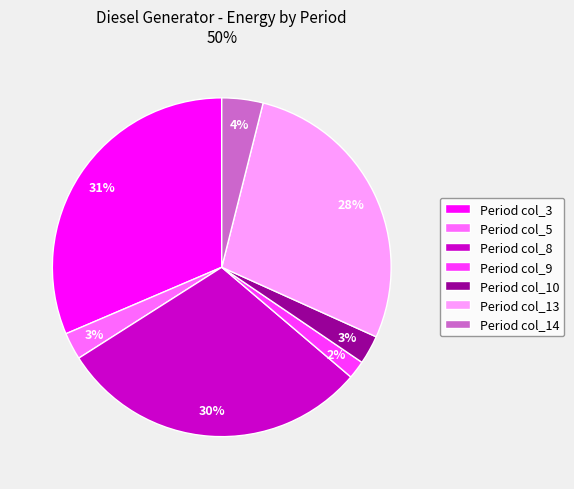

Which has a higher value, Period col_14 or Period col_10?

Period col_14